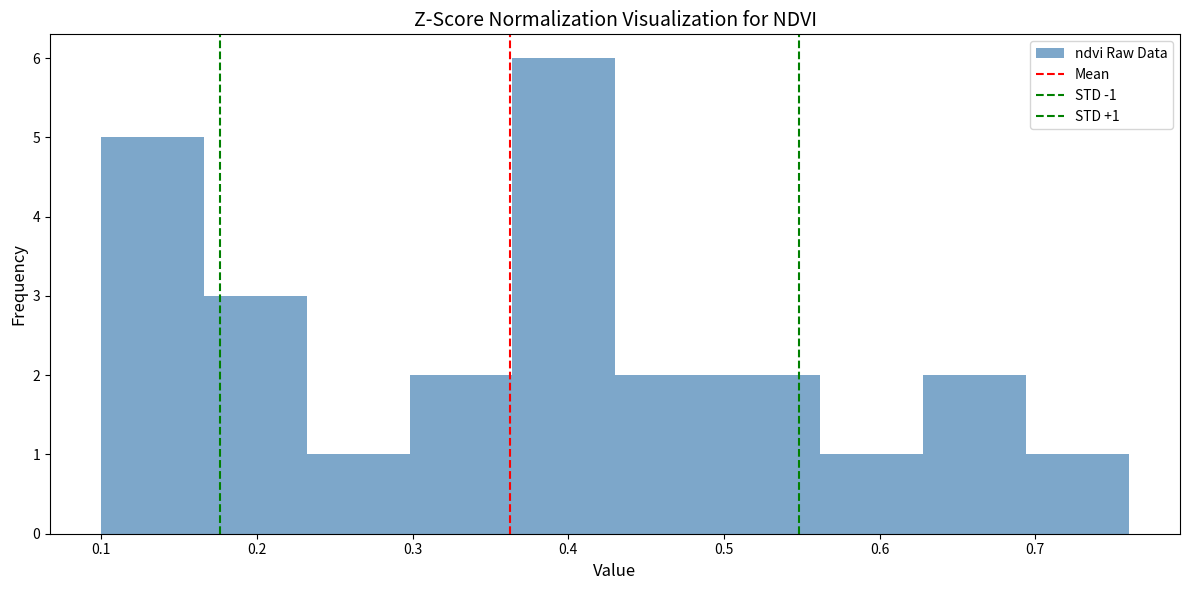

Which range on the x-axis has the tallest bar?

0.364 to 0.430